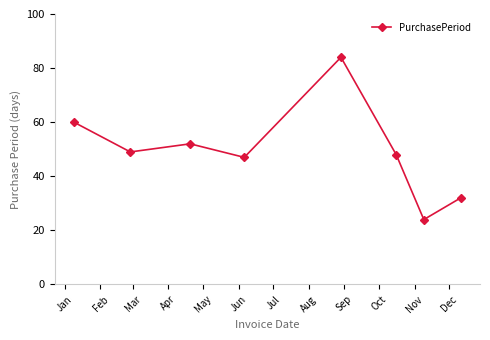

What is the difference between the maximum and minimum values?

60